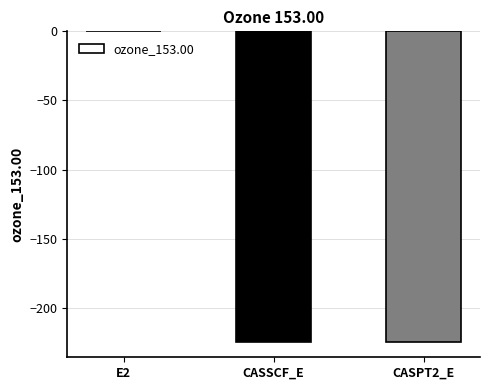

Which category has the highest value across all series?

E2